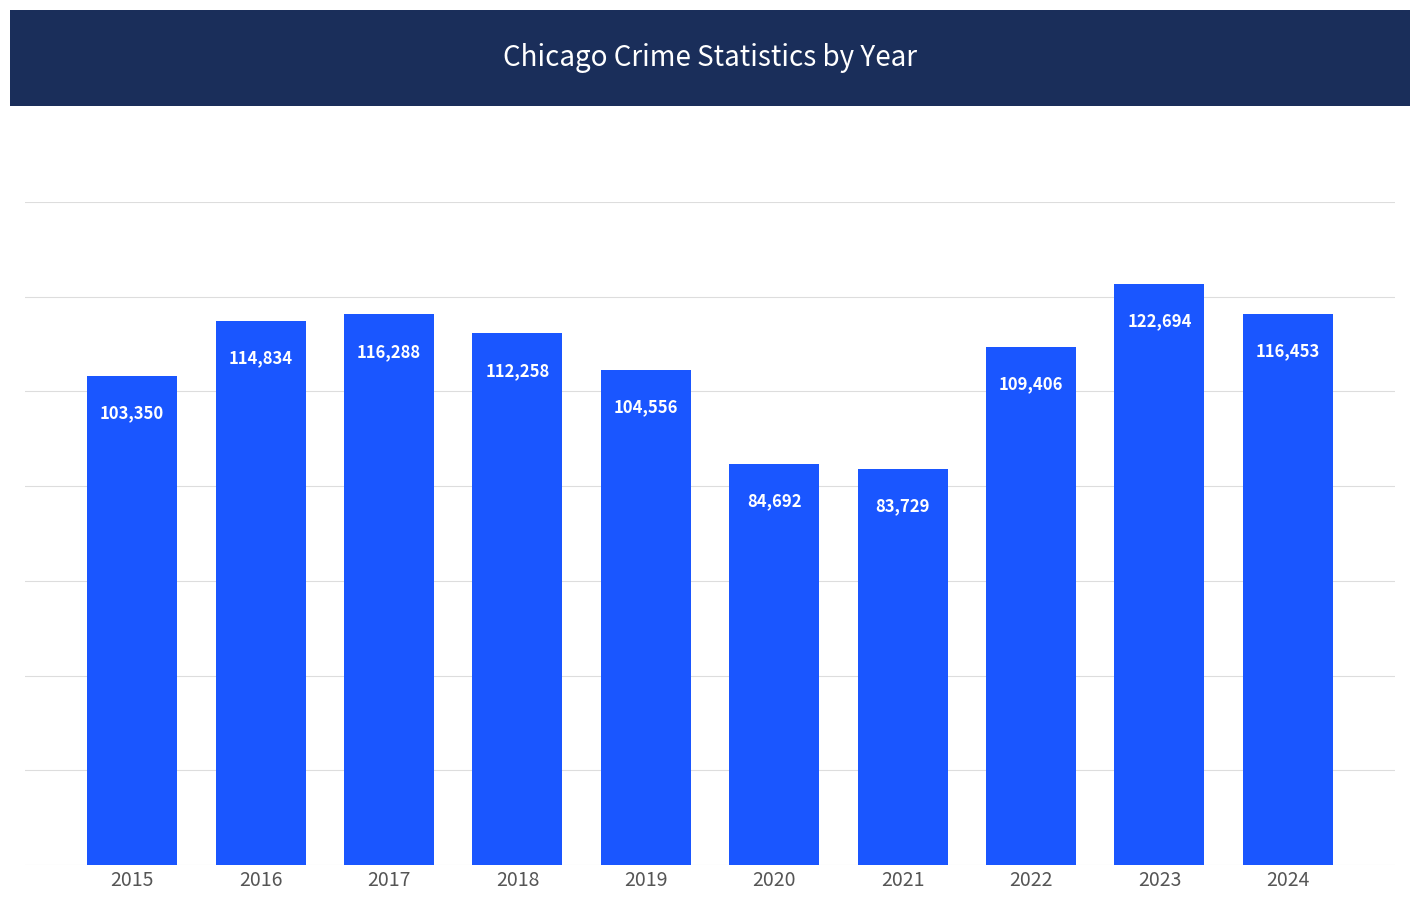

True or false: the data shows 79753 at 2024.

False